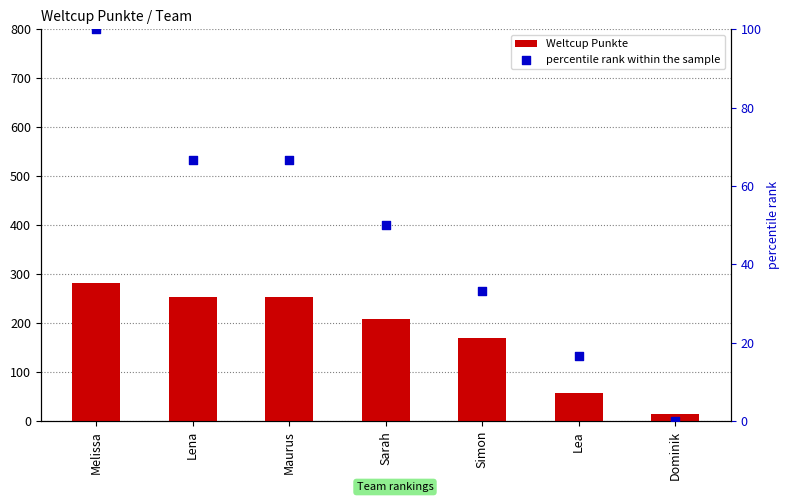

Which series has the largest Y range (max minus min)?

Weltcup Punkte